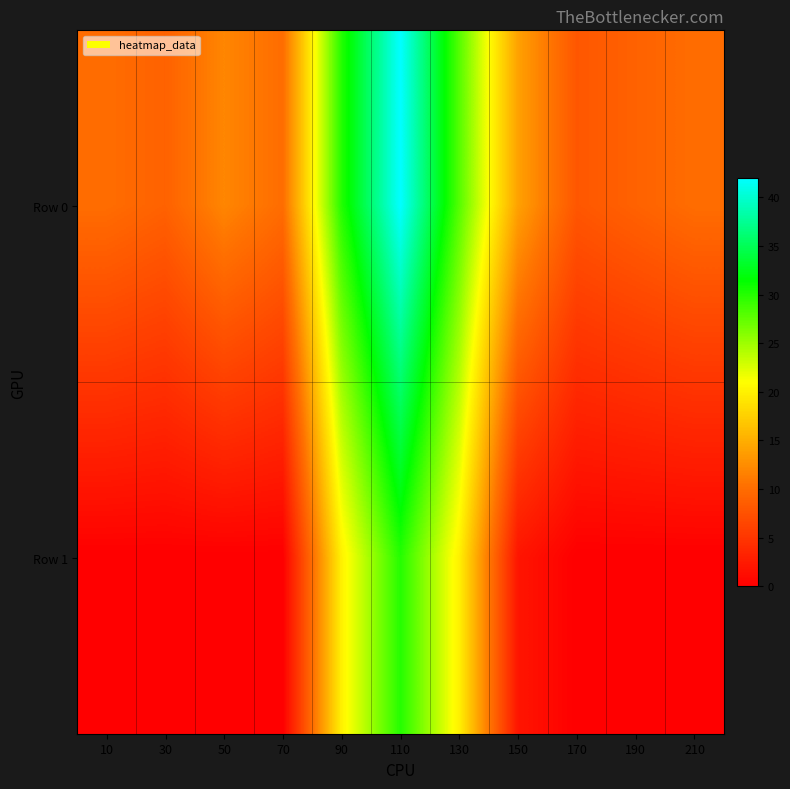

How many data points does each series have?

11